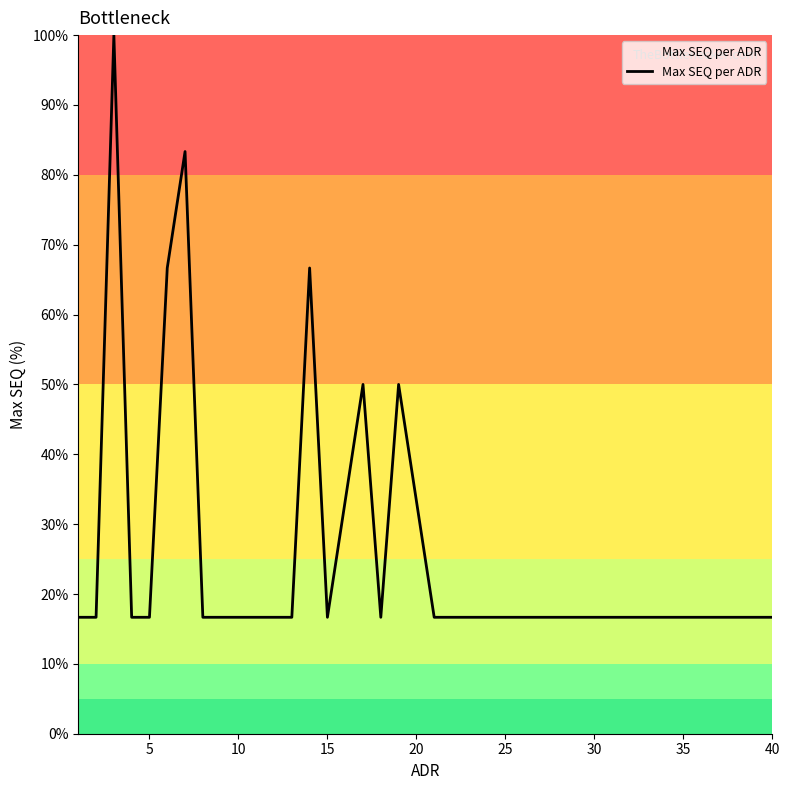

What is the difference between the maximum and minimum values?

83.3